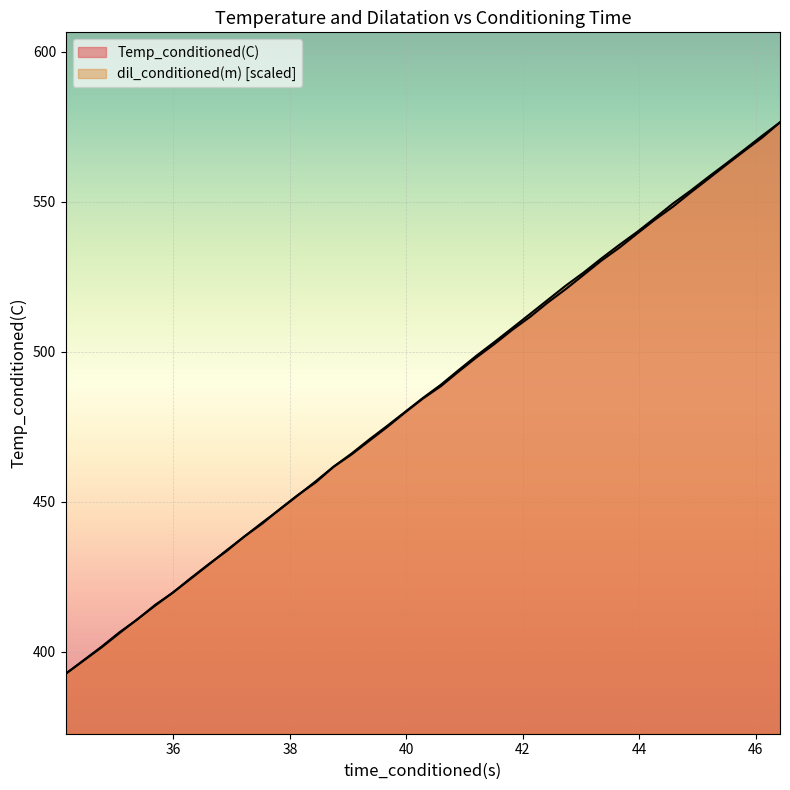

The dil_conditioned(m) series shows 539.9 at 43.96237946. True or false?

True